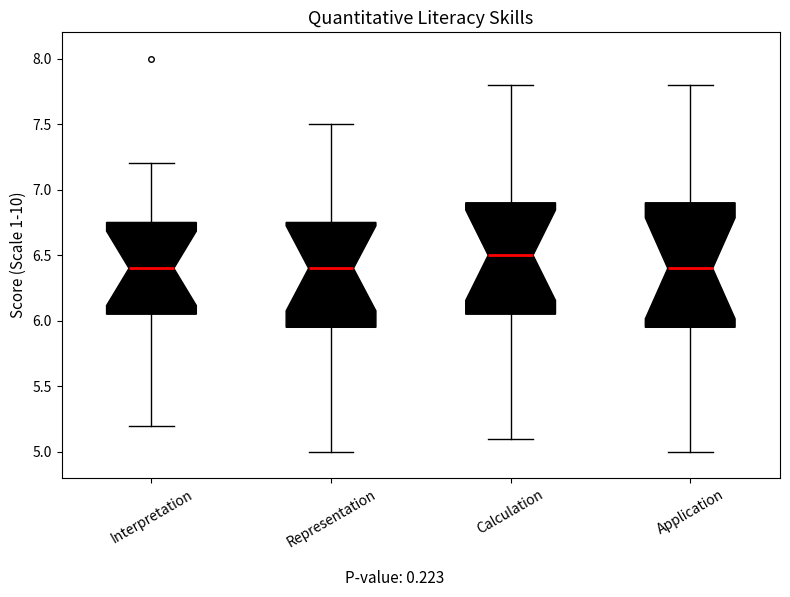

Reading left to right, transcribe this box plot: for each box, give where its median line is, the range the box spans, and where its two whiskers end, as read against the y-axis. The values are not printed on the chart, so give them approximately, as read against the axis.

Interpretation: median 6.40, box 6.05 to 6.75, whiskers 5.20 to 7.20
Representation: median 6.40, box 5.95 to 6.75, whiskers 5.00 to 7.50
Calculation: median 6.50, box 6.05 to 6.90, whiskers 5.10 to 7.80
Application: median 6.40, box 5.95 to 6.90, whiskers 5.00 to 7.80